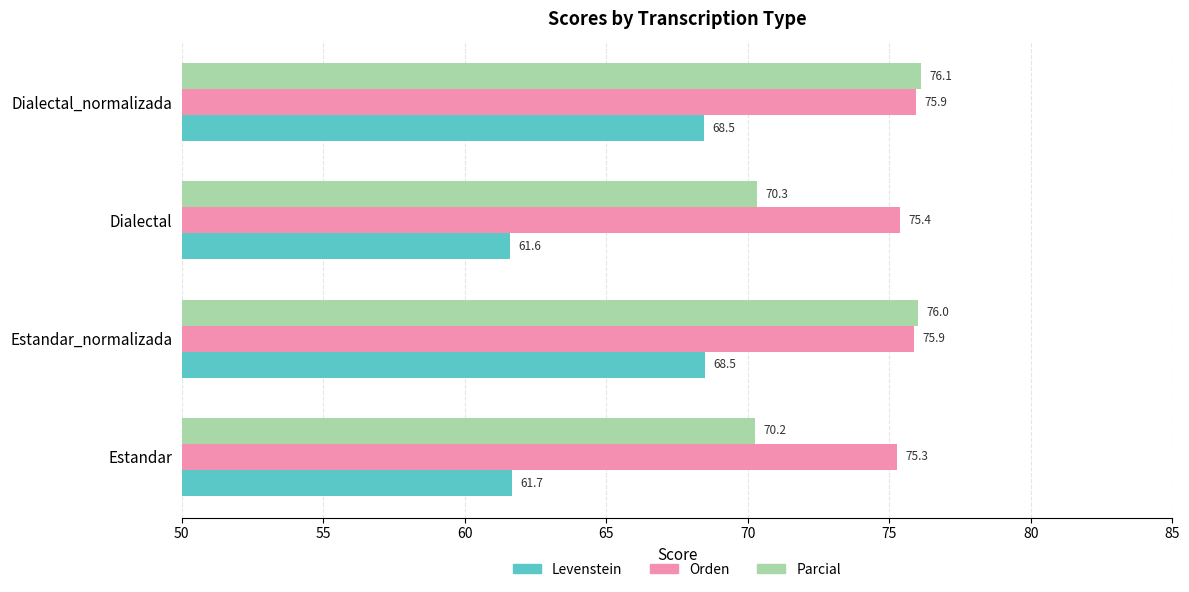

Which series has the largest total across all categories?

Orden